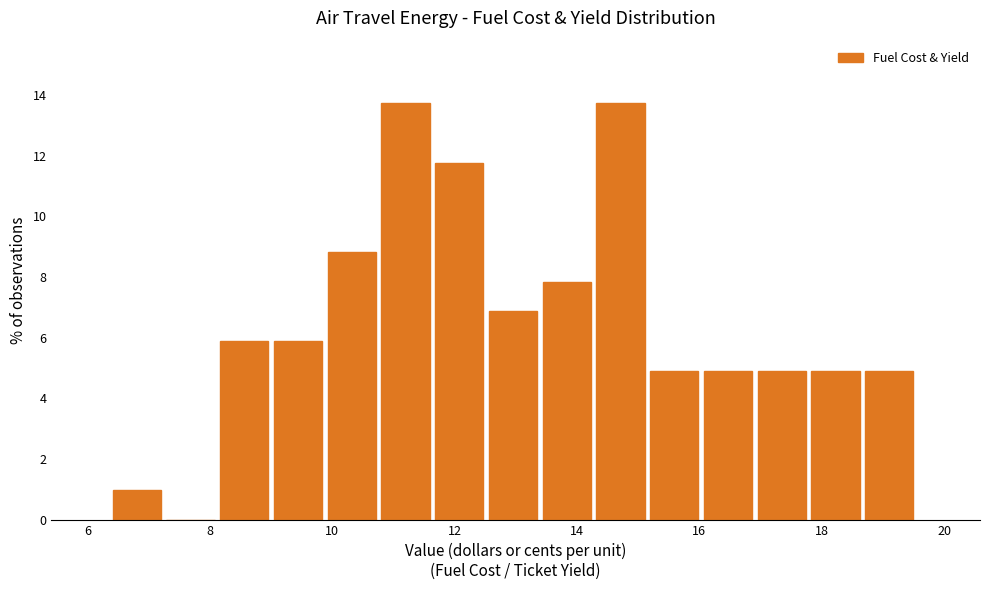

How tall is the bar that spans 17.8 to 18.8 on the x-axis? Neither the bar edges nor the heights are printed on the chart, so give them approximately, as read against the axes.

5.0